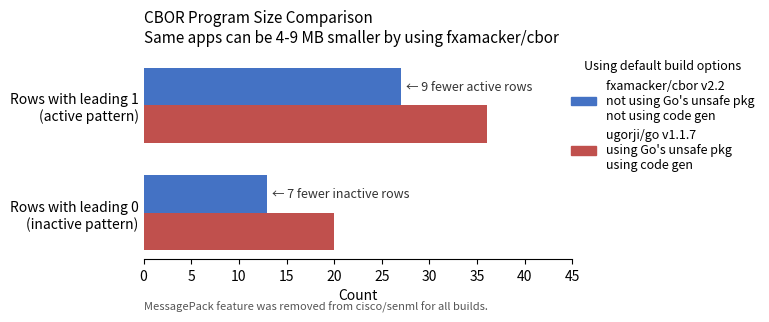

What is the greatest value displayed?

36